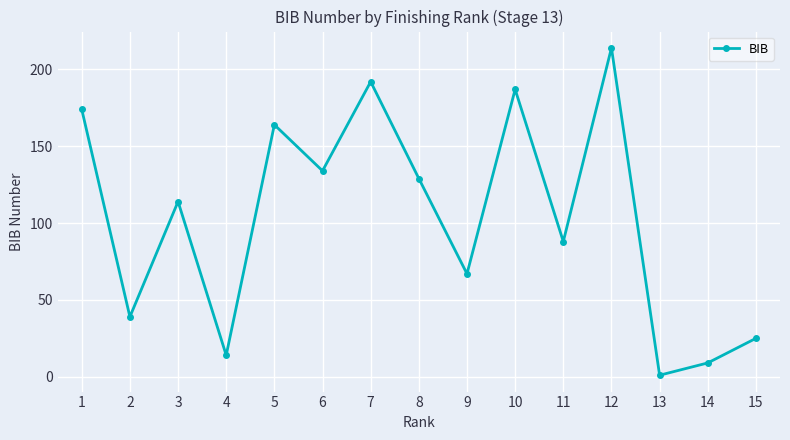

Reading left to right, extract all data points from this chart.

174	39	114	14	164	134	192	129	67	187	88	214	1	9	25